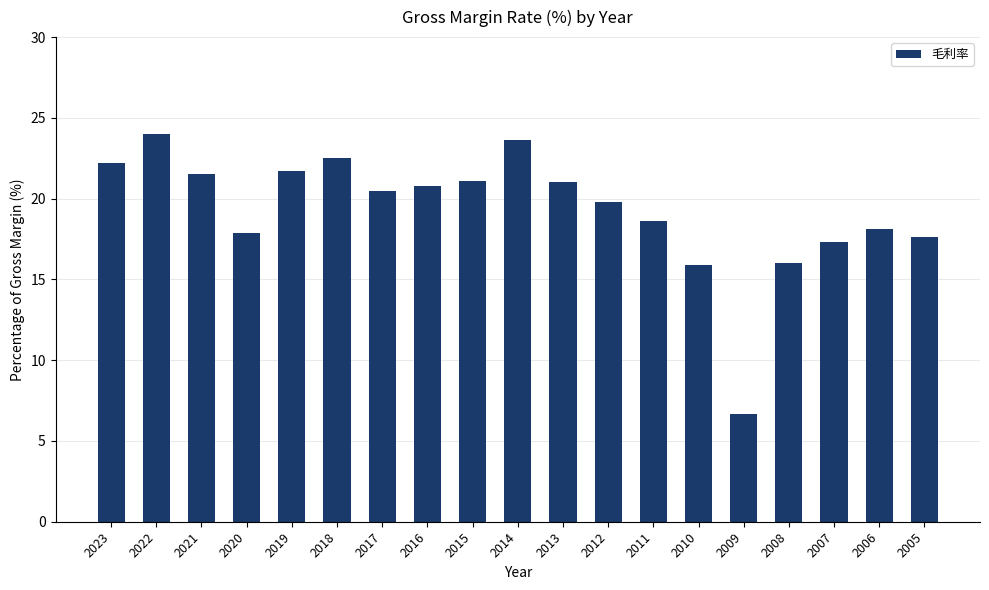

What is the difference between the second highest and minimum values?

16.9